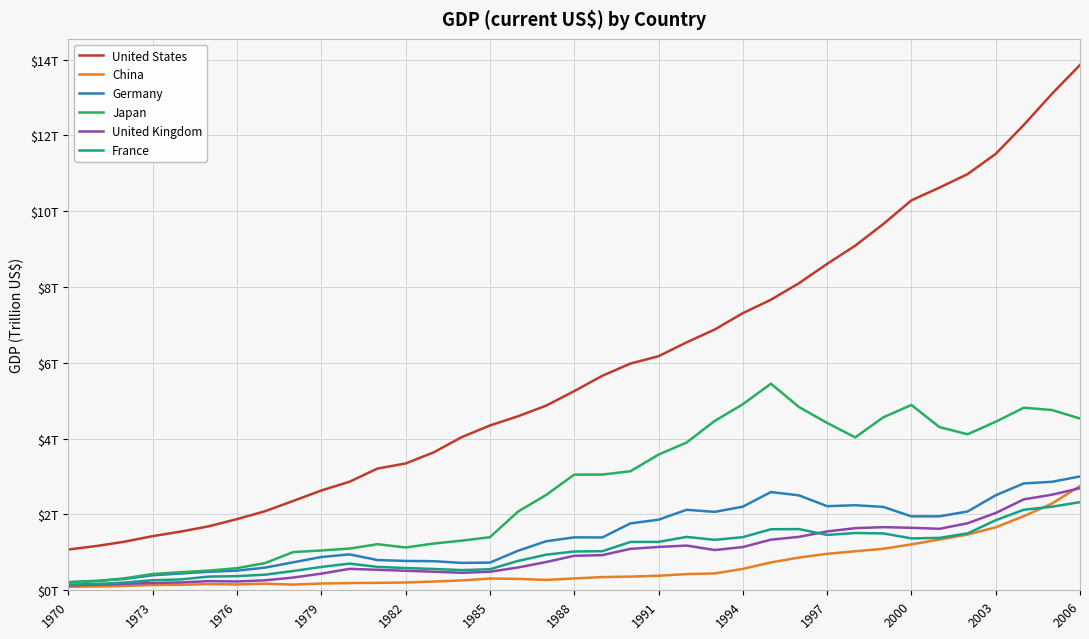

What is the difference between the maximum and minimum values in the Japan series?

5.2